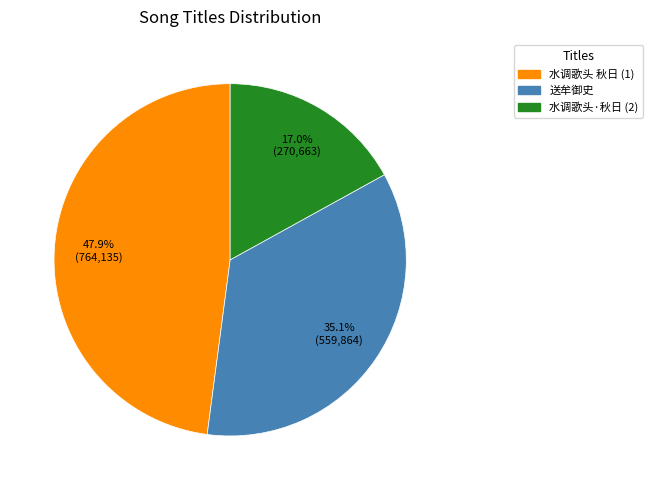

Does any single category account for the majority?

No